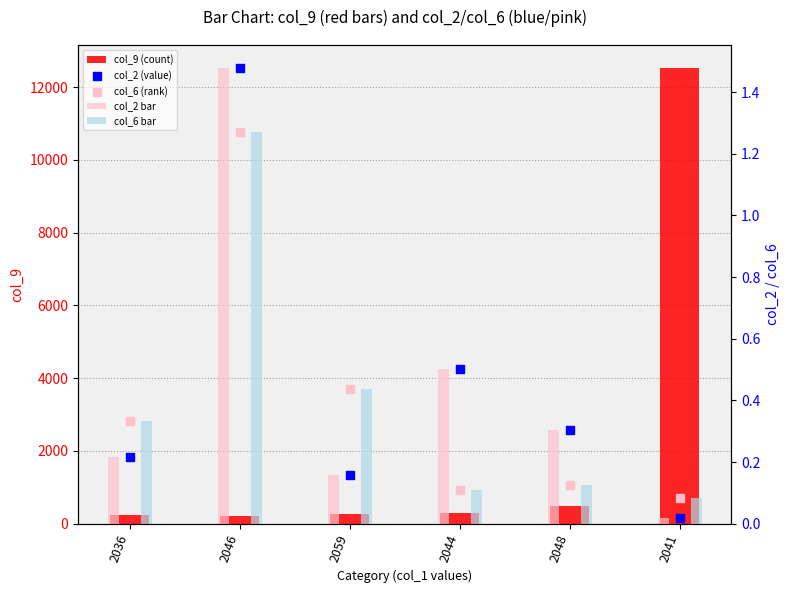

Which series contains the lowest Y value?

col_2 bar